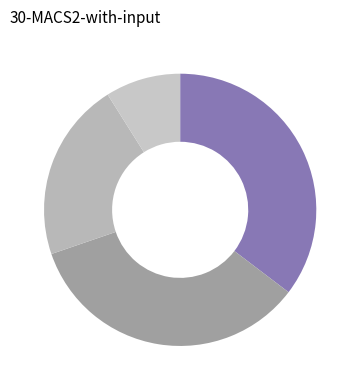

How many slices are in this pie chart?

4